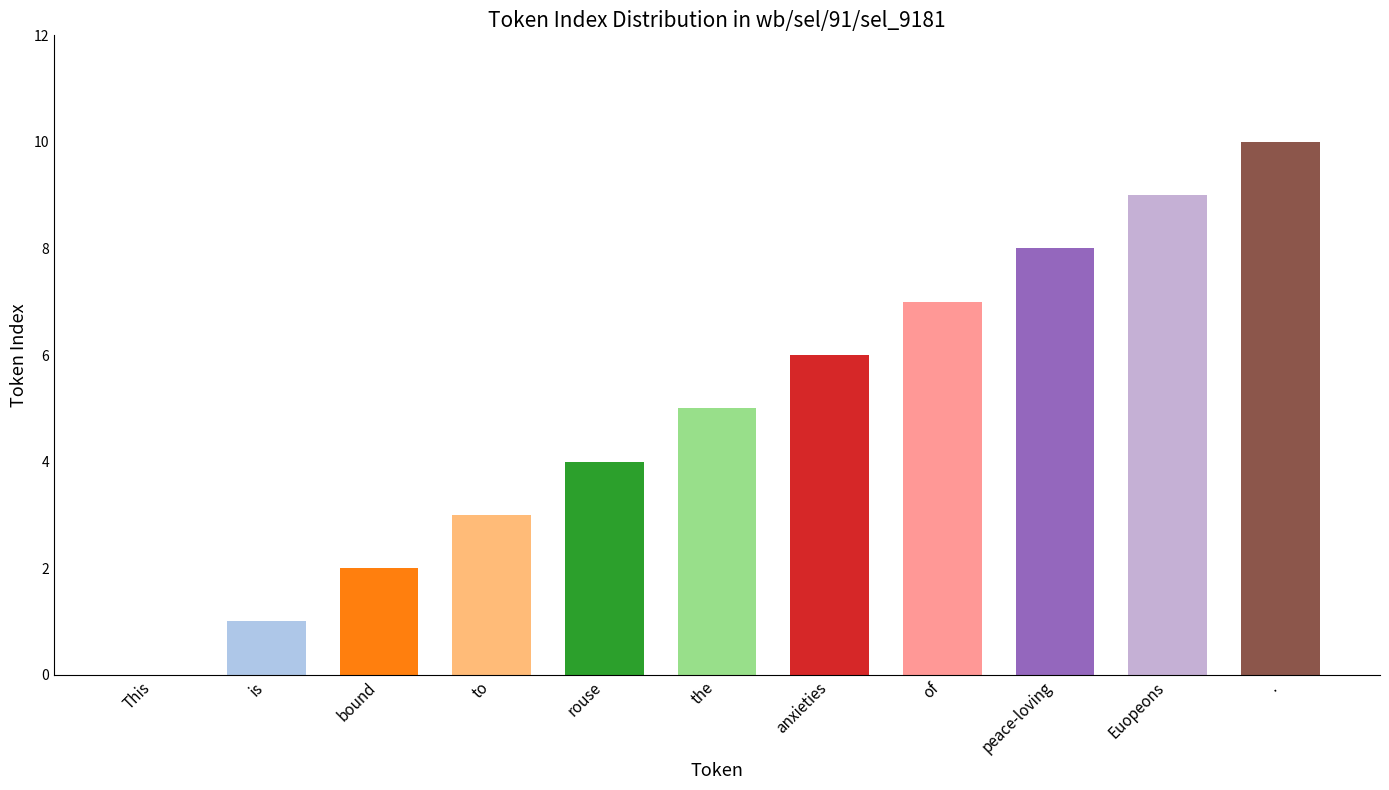

What is the change in value from Euopeons to .?

+1